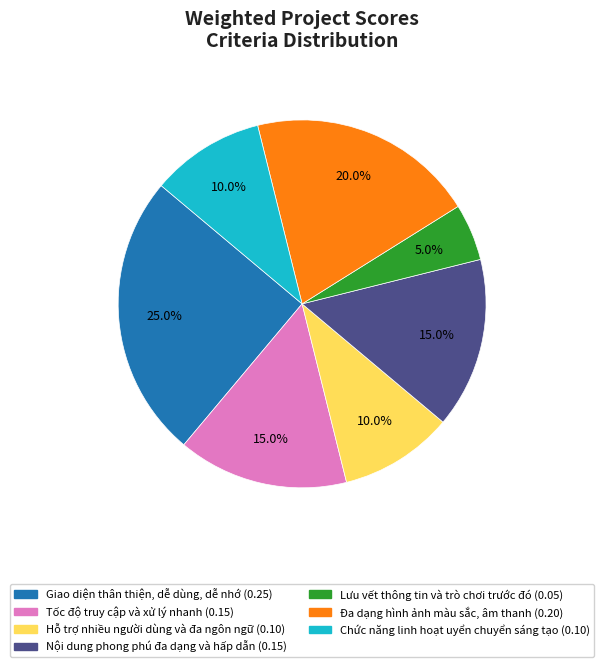

Does Hỗ trợ nhiều người dùng và đa ngôn ngữ represent more than half of the total?

No